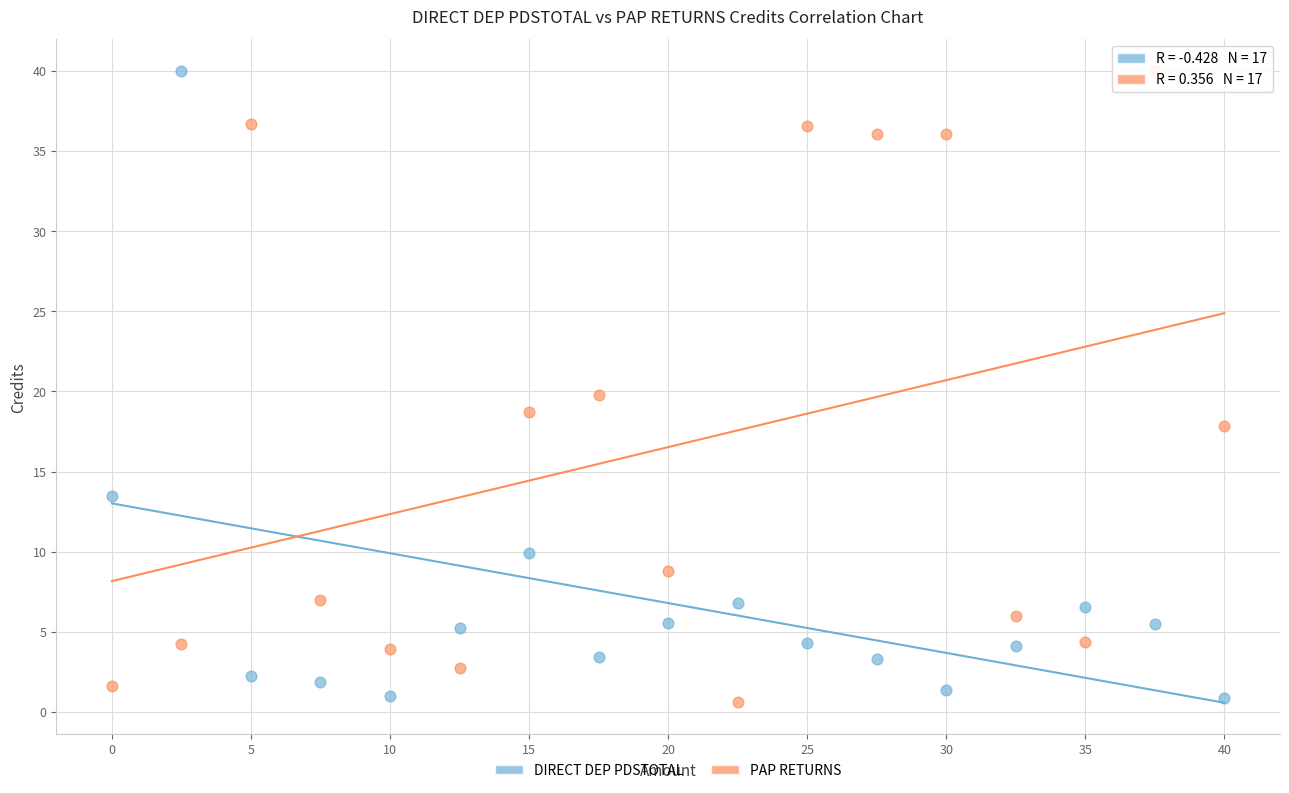

What is the X range (max minus min) for the scatter plot?

40.0